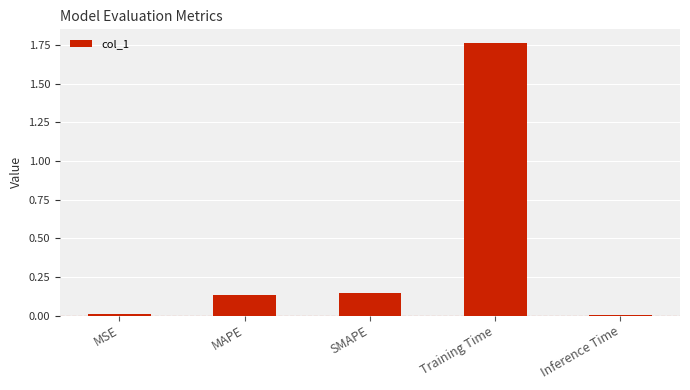

What is the average value?

0.4